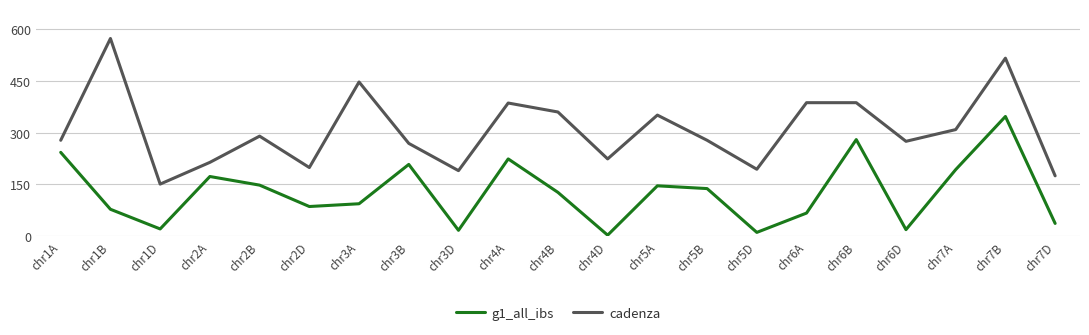

True or false: cadenza has a value of 351 at chr5A.

True